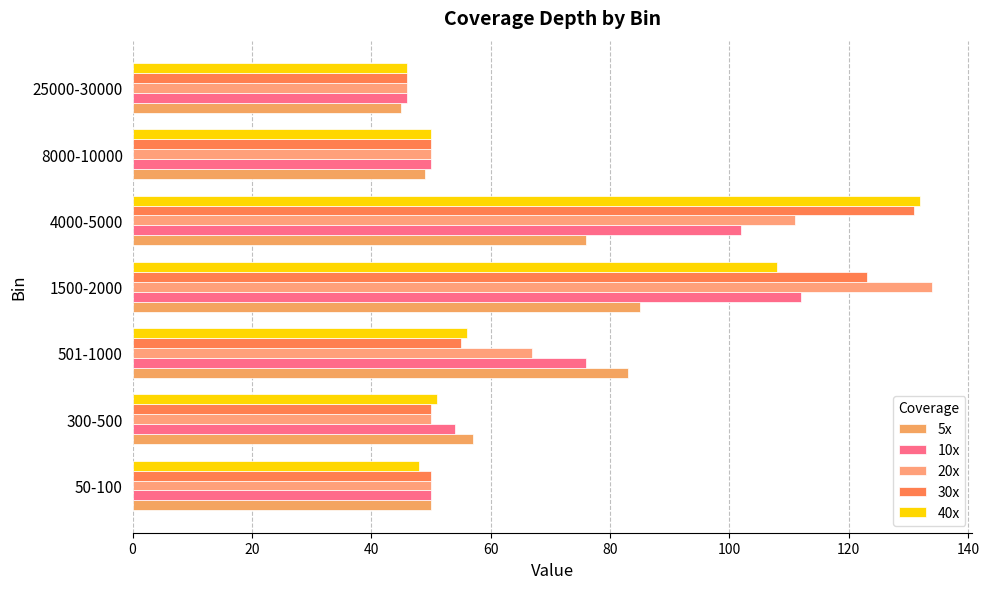

How many values in the 10x series are below 54?

3